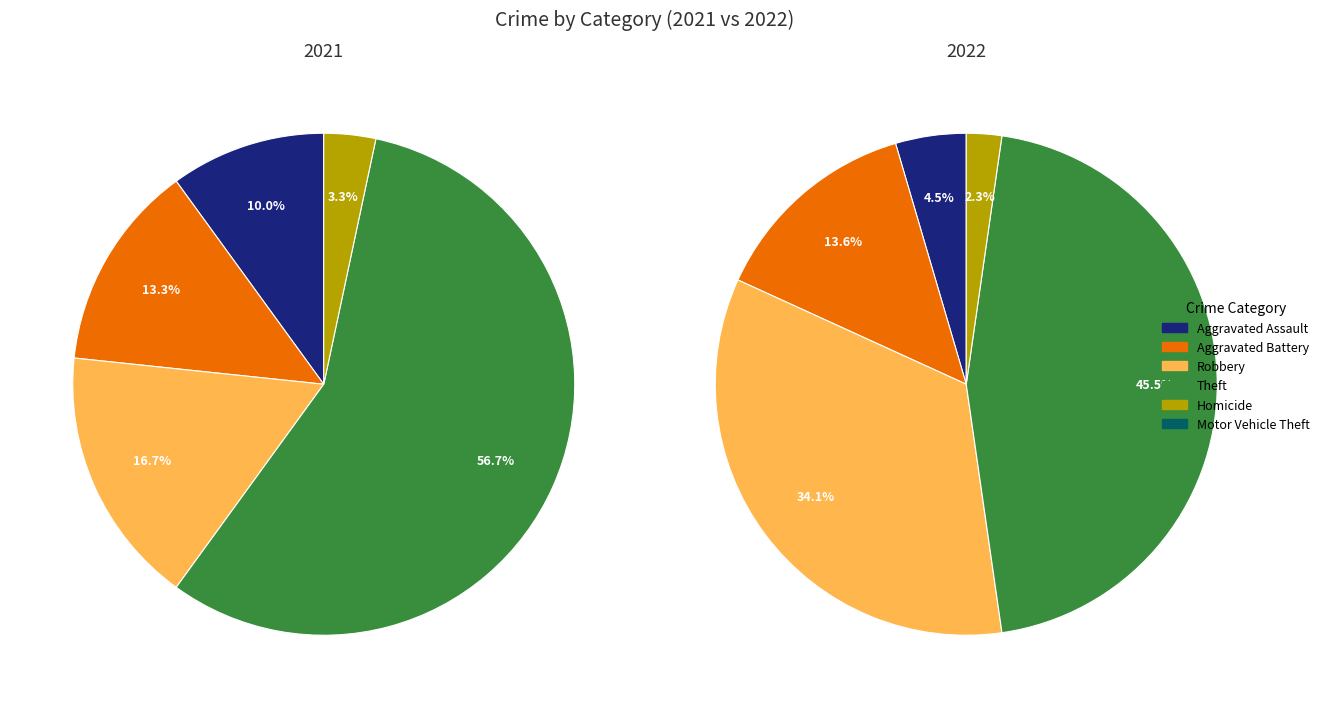

How many slices are in this pie chart?

6